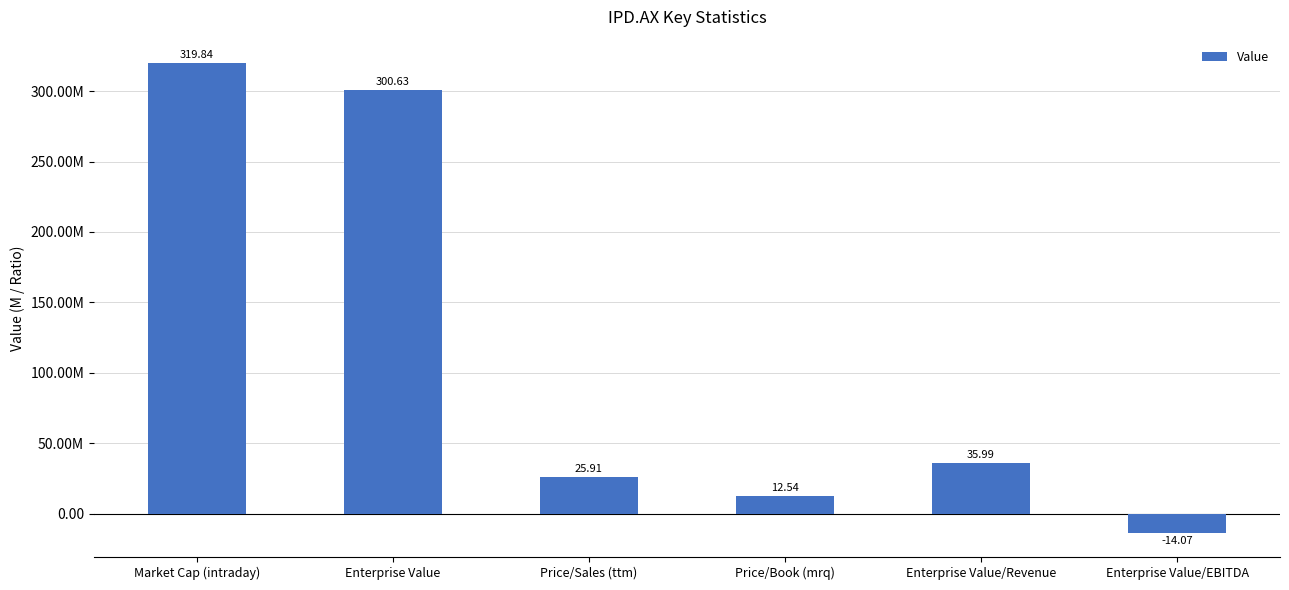

Are the bars horizontal?

No